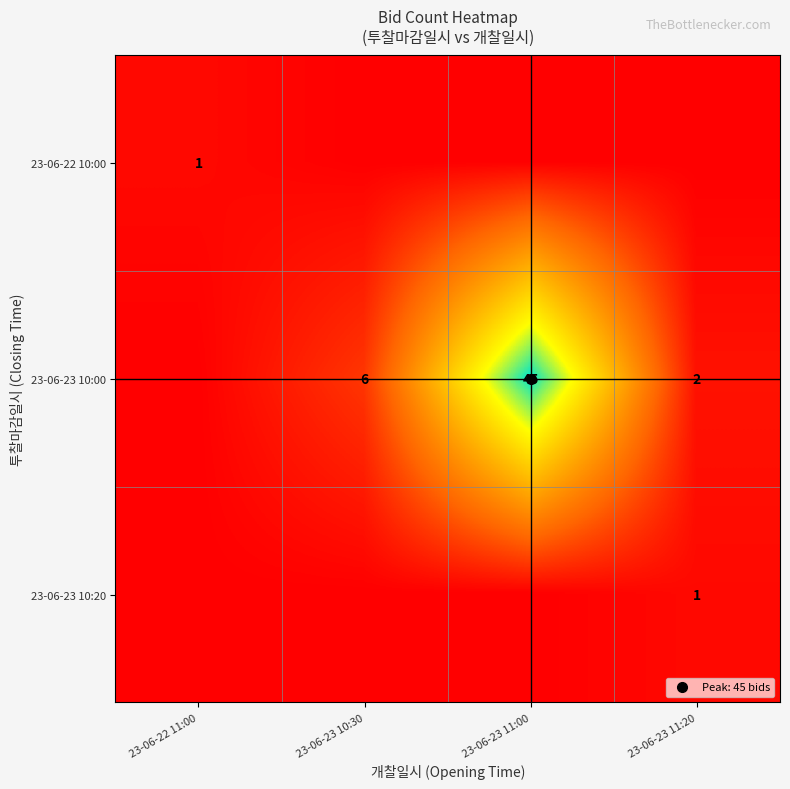

Which category has the highest value across all series?

23-06-23 11:00